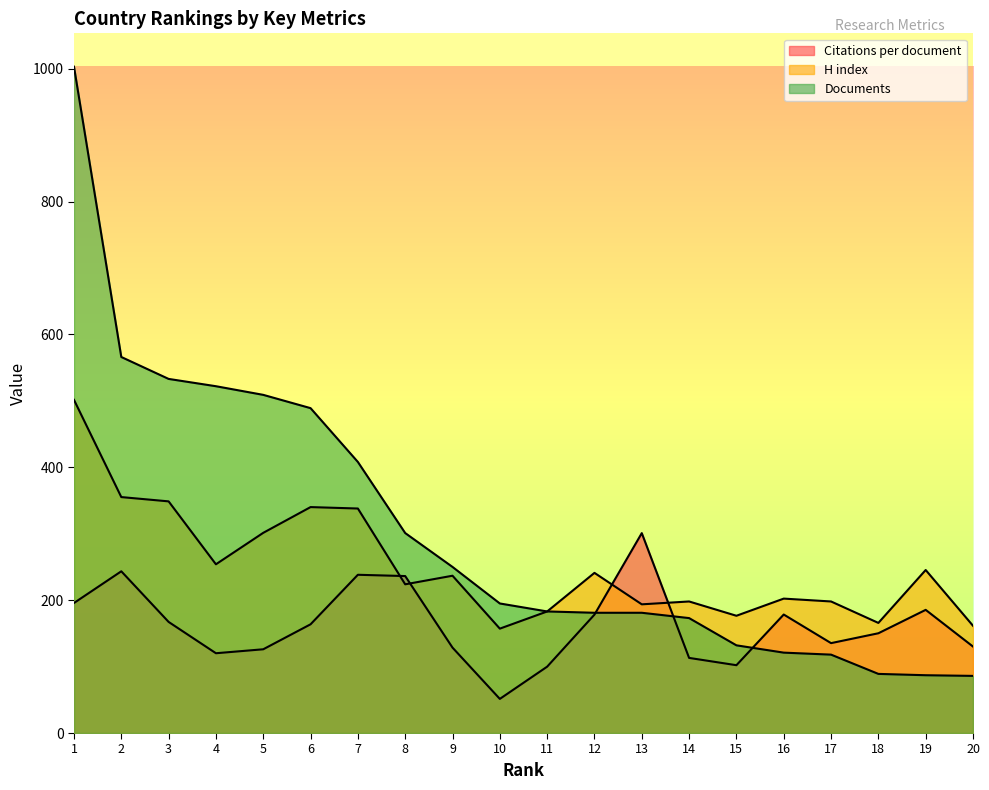

What is the value of the H index point at the 7th from the left?

337.9